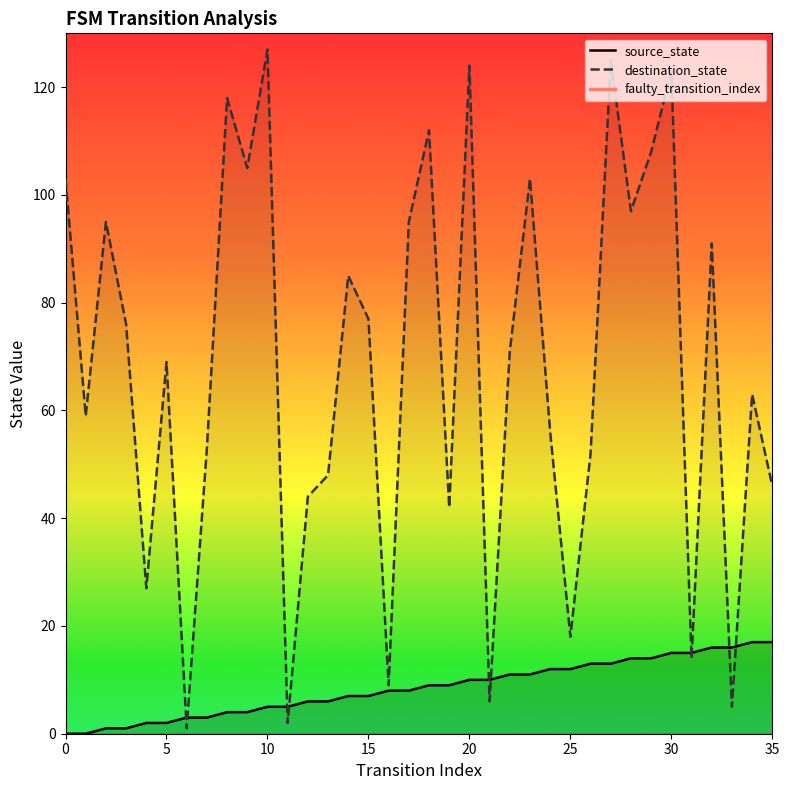

Is the value of source_state at 5 greater than the value of destination_state at 22?

No